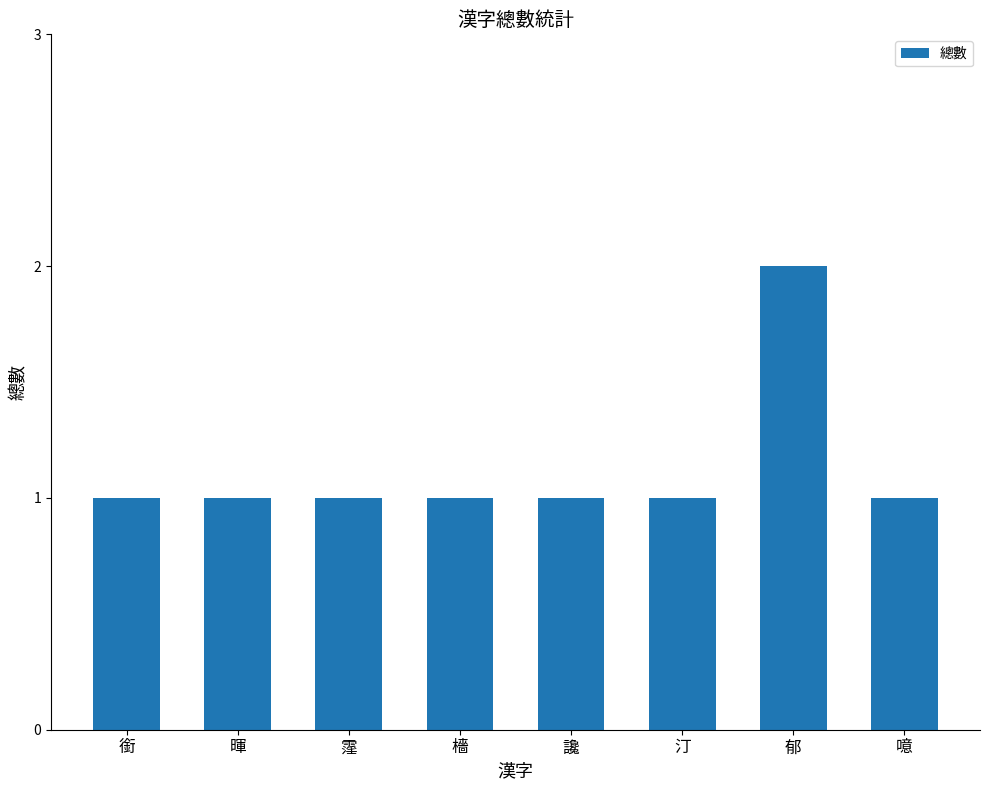

True or false: the data shows 1 at 汀.

True